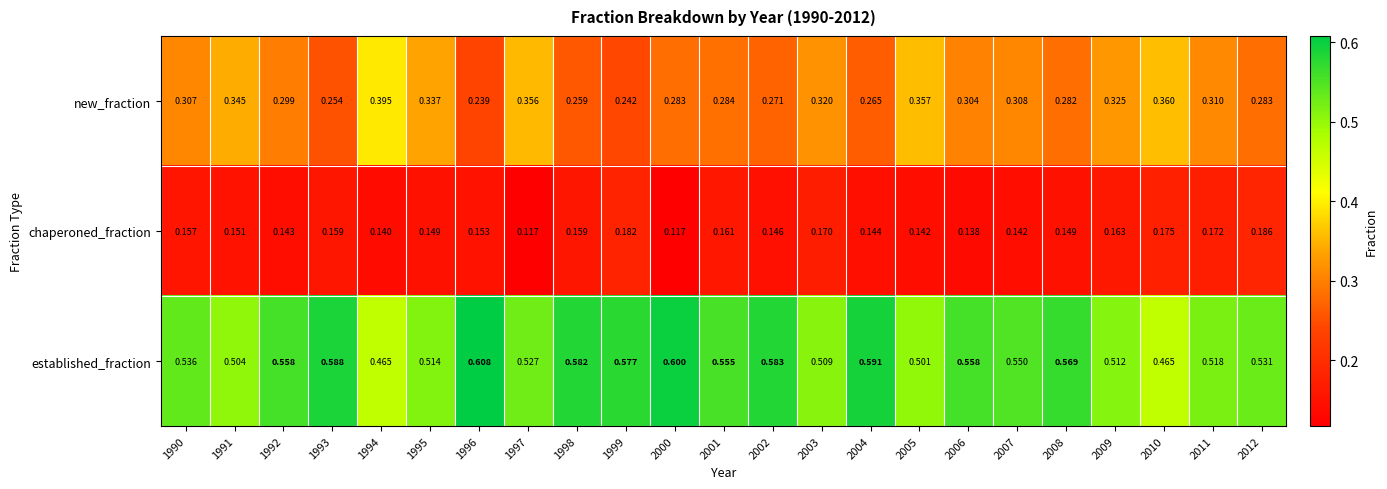

Rank the series by their maximum value, from highest to lowest.

established_fraction, new_fraction, chaperoned_fraction